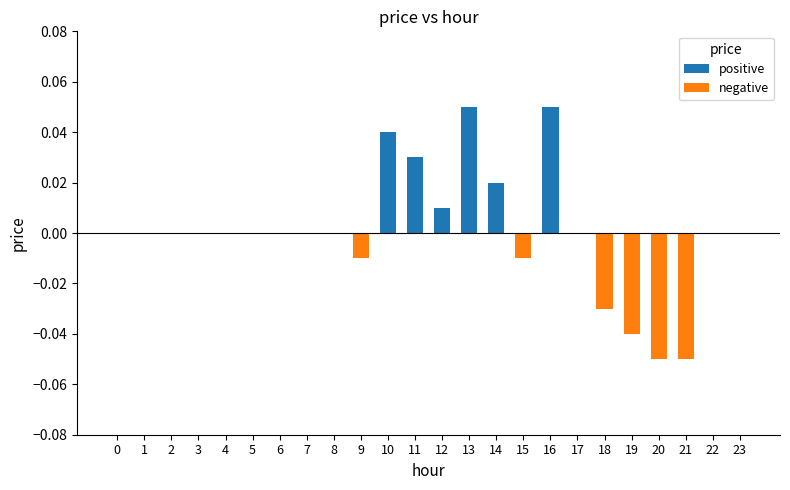

Count the number of categories in the chart.

24